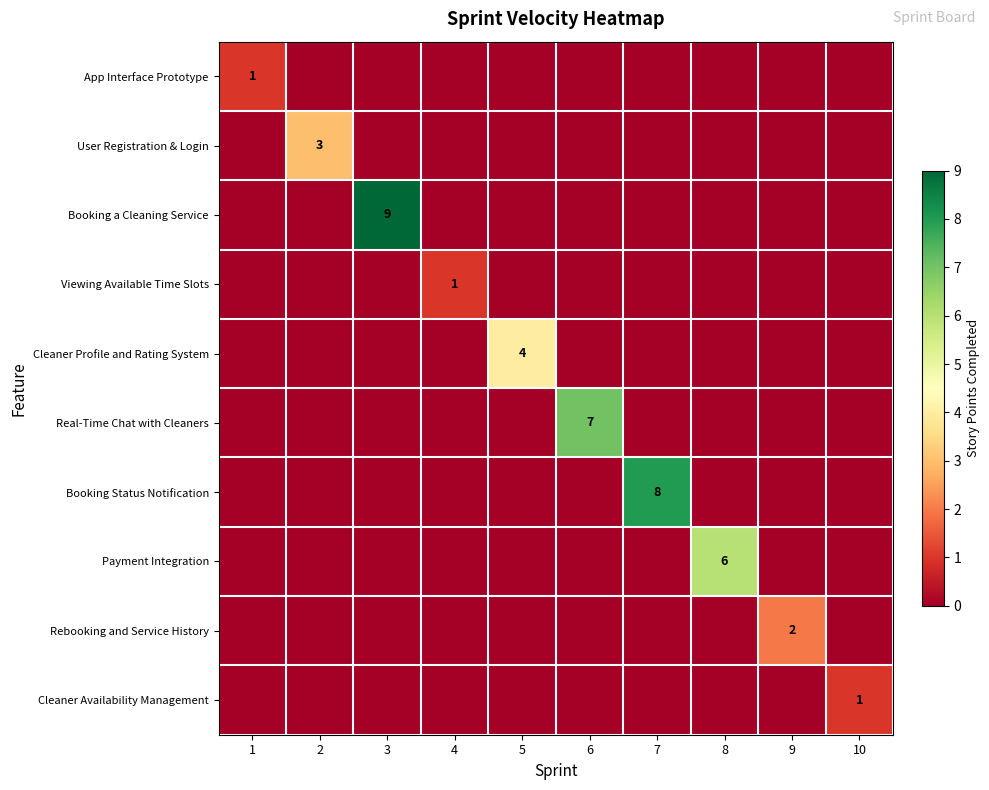

Rank the series at 2 from lowest to highest value.

App Interface Prototype, Booking a Cleaning Service, Viewing Available Time Slots, Cleaner Profile and Rating System, Real-Time Chat with Cleaners, Booking Status Notification, Payment Integration, Rebooking and Service History, Cleaner Availability Management, User Registration & Login